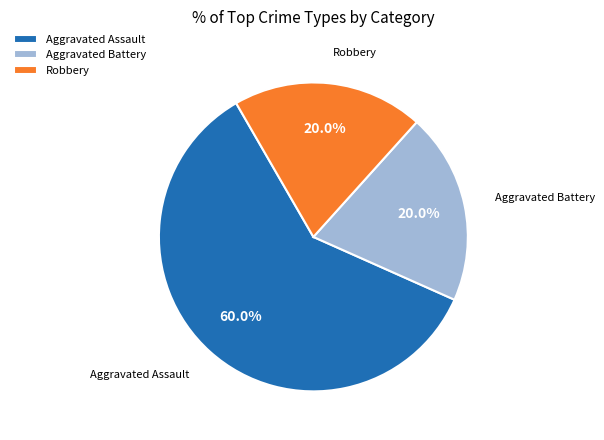

The Robbery slice represents 32% of the pie. True or false?

False